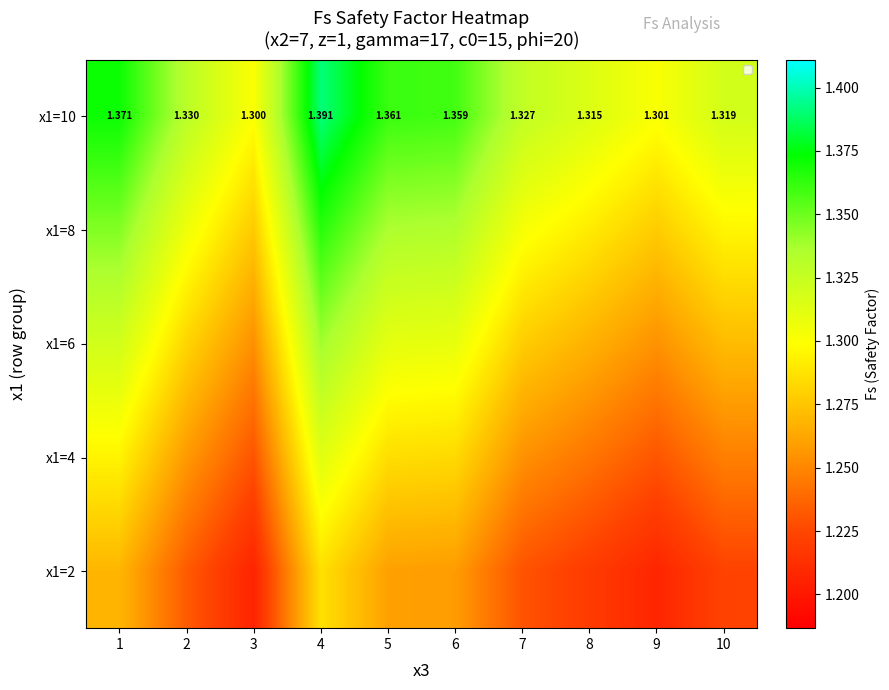

The value of x1=6 at 7 is 1.3. True or false?

True